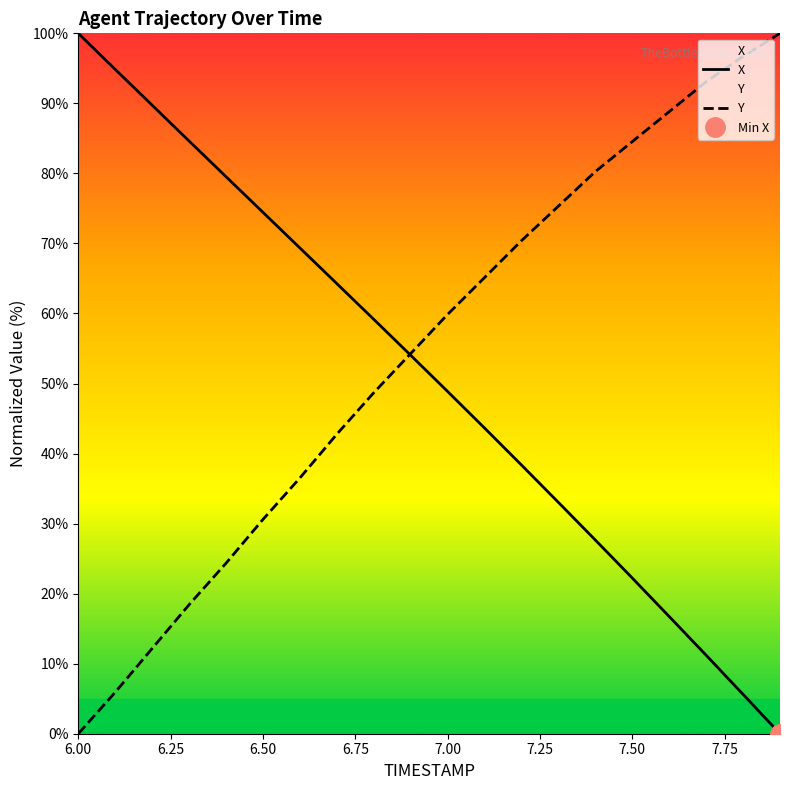

At which category does the chart reach its peak across all series?

6.00